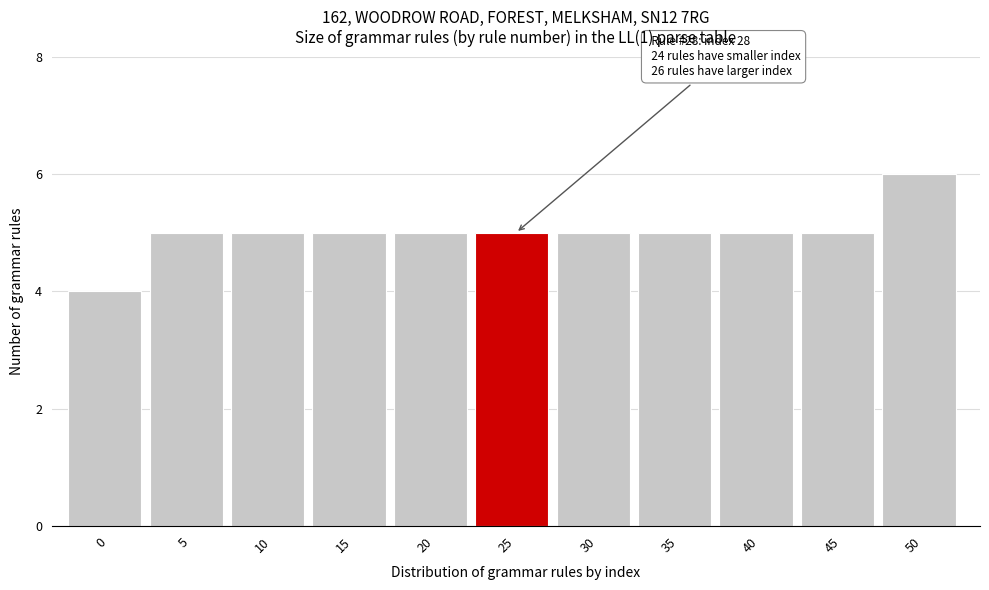

Reading right to left, extract all data points from this chart.

6	5	5	5	5	5	5	5	5	5	4